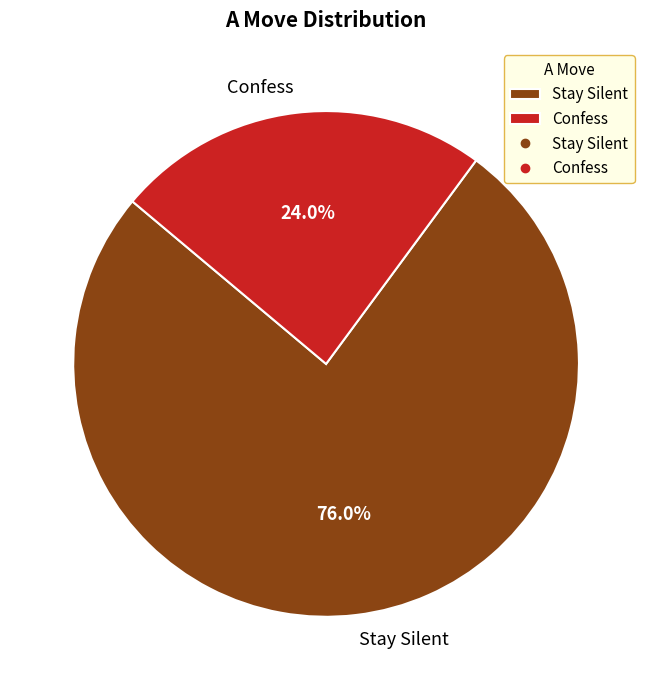

Is there any slice that represents more than half of the pie?

Yes